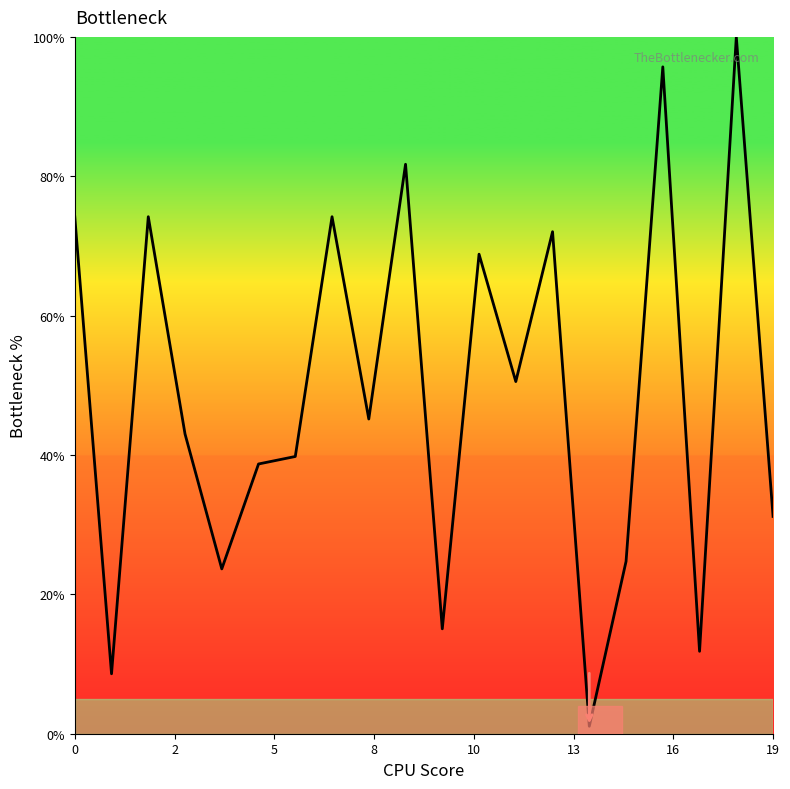

What is the average value?

48.7